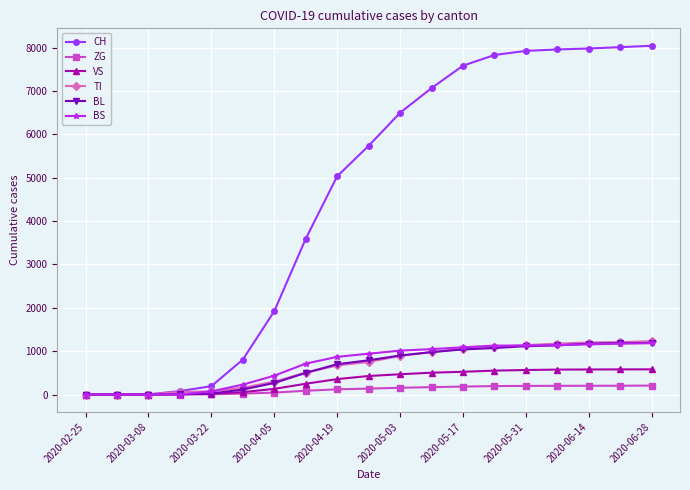

What is the value of the TI point at the 8th from the left?

504